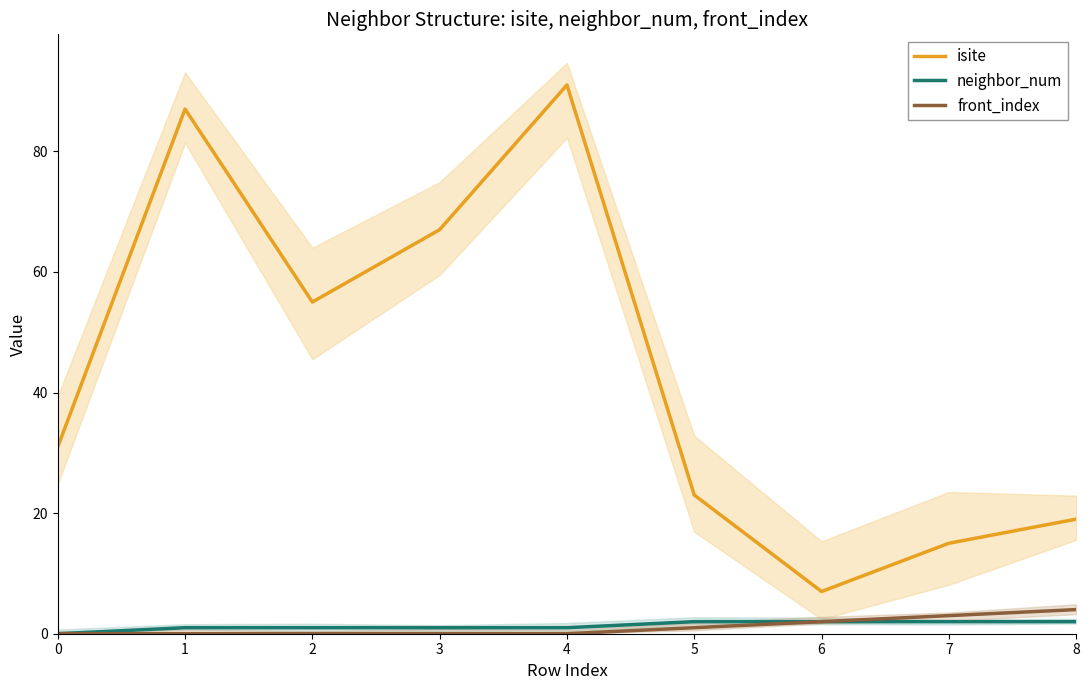

Reading left to right, extract all data points from this chart.

isite: 0=31	1=87	2=55	3=67	4=91	5=23	6=7	7=15	8=19
neighbor_num: 0=0	1=1	2=1	3=1	4=1	5=2	6=2	7=2	8=2
front_index: 0=0	1=0	2=0	3=0	4=0	5=1	6=2	7=3	8=4